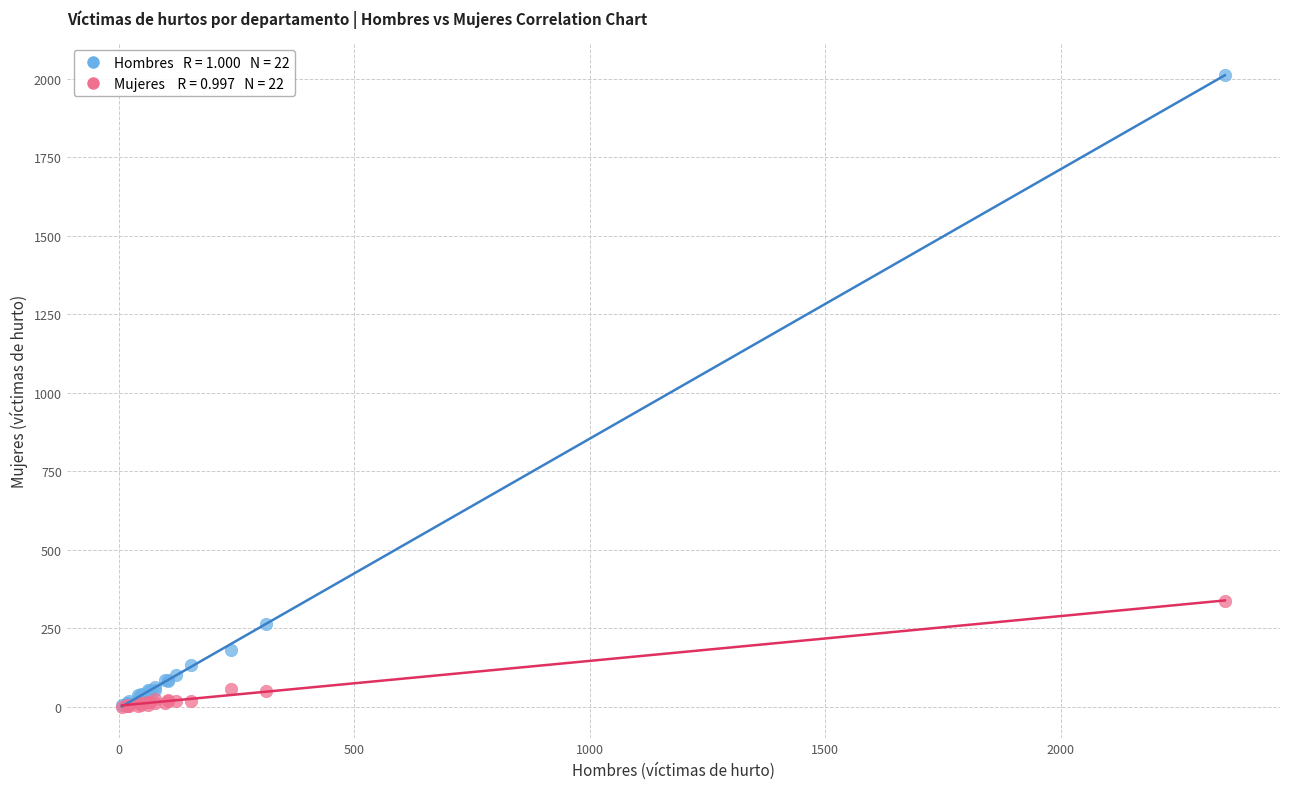

Across all series, what Y value is closest to 1006?

337